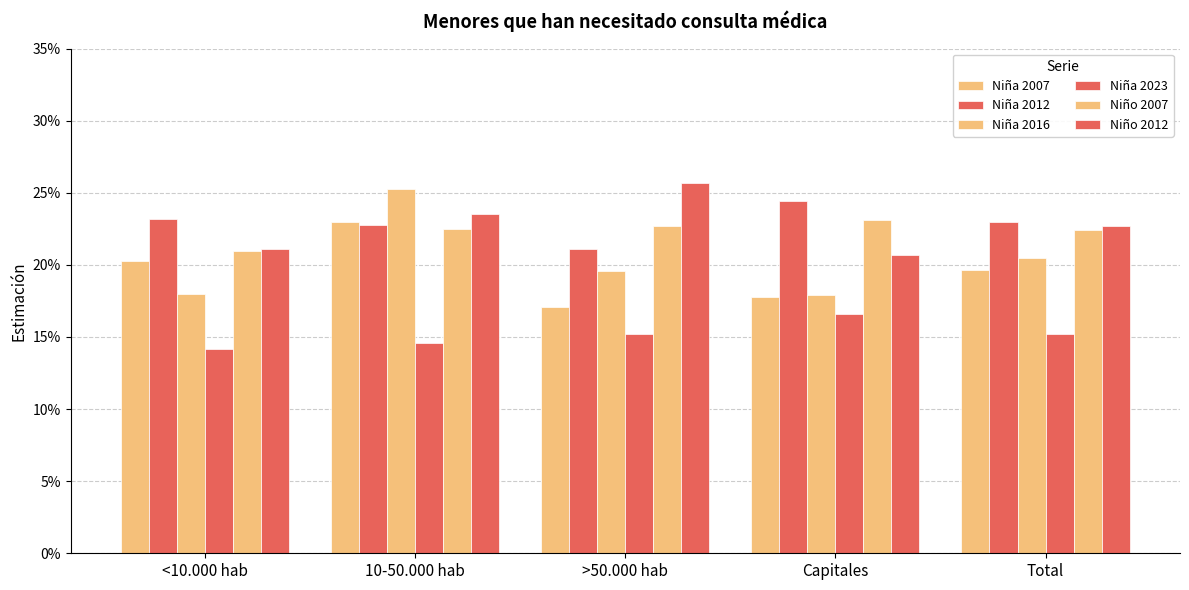

The value of Niña 2023 at >50.000 hab is 0.3. True or false?

False